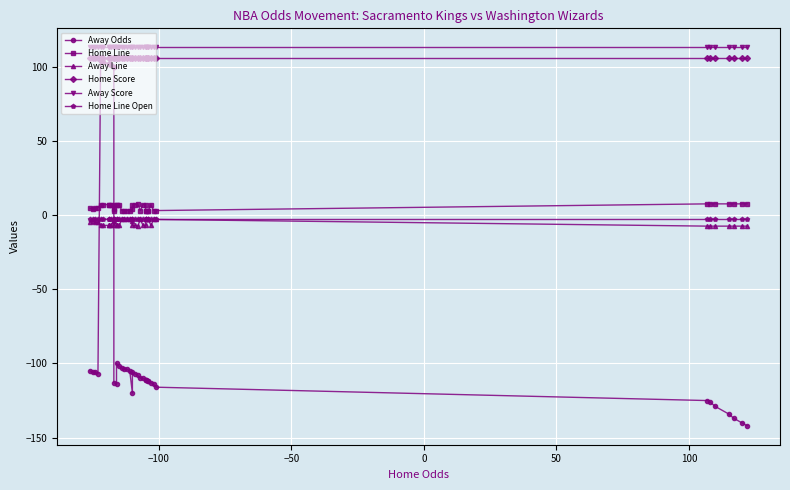

What is the total value across all series at 100?

319.0